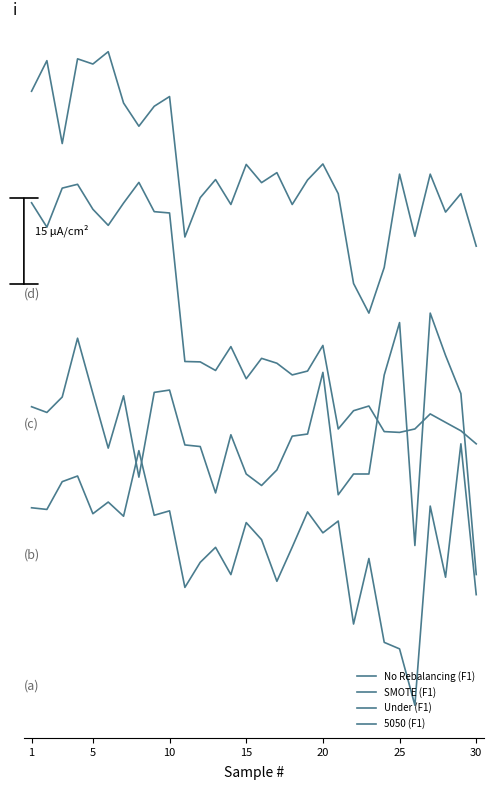

Does the chart display data point markers on the line(s)?

No